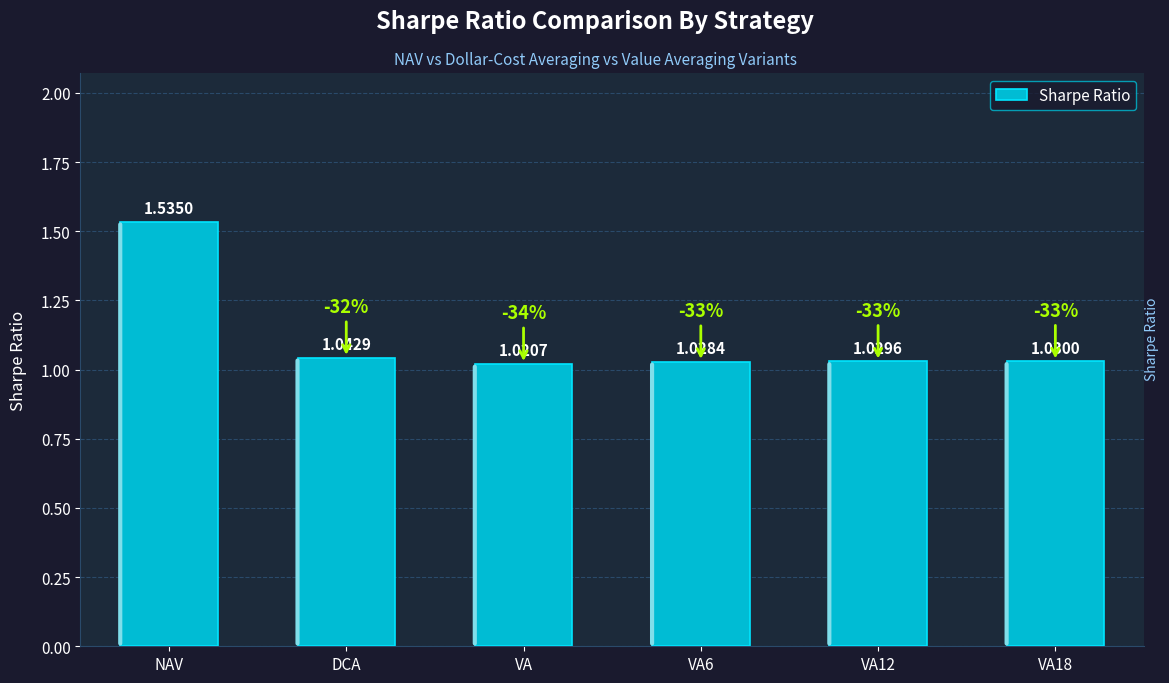

Does the chart contain any negative values?

No